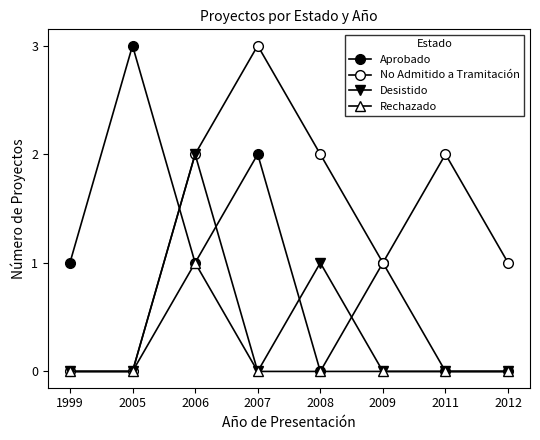

Rank the categories by Rechazado value from lowest to highest.

1999, 2005, 2007, 2008, 2009, 2011, 2012, 2006